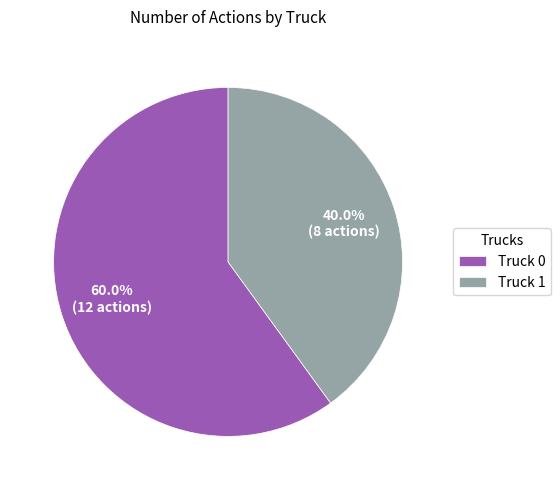

How much of the chart is everything except Truck 1?

60.0%